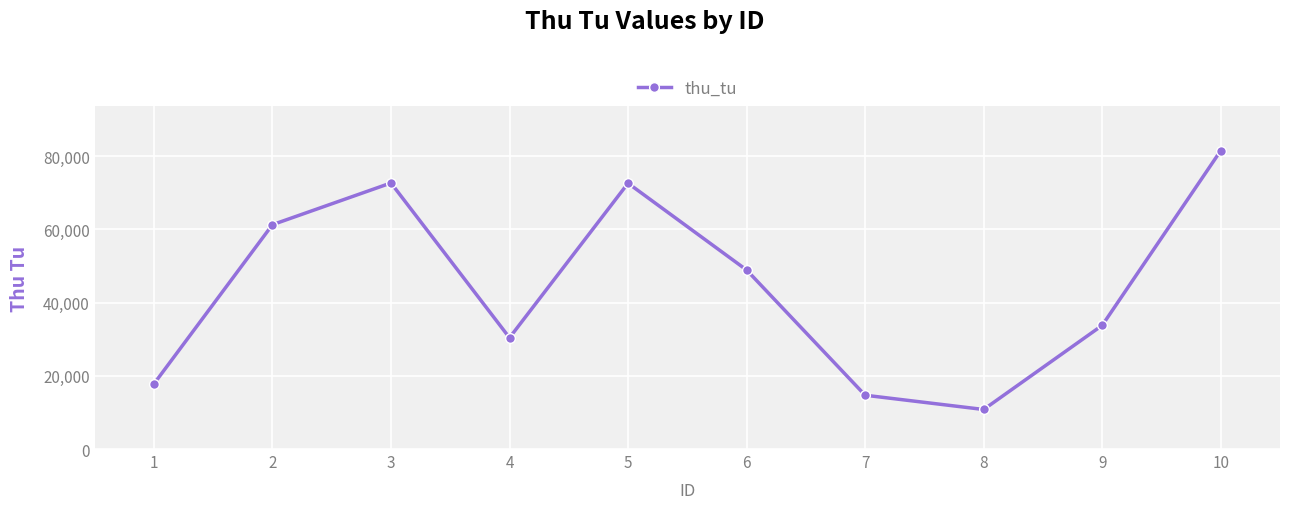

Between 1 and 5, which is larger?

5